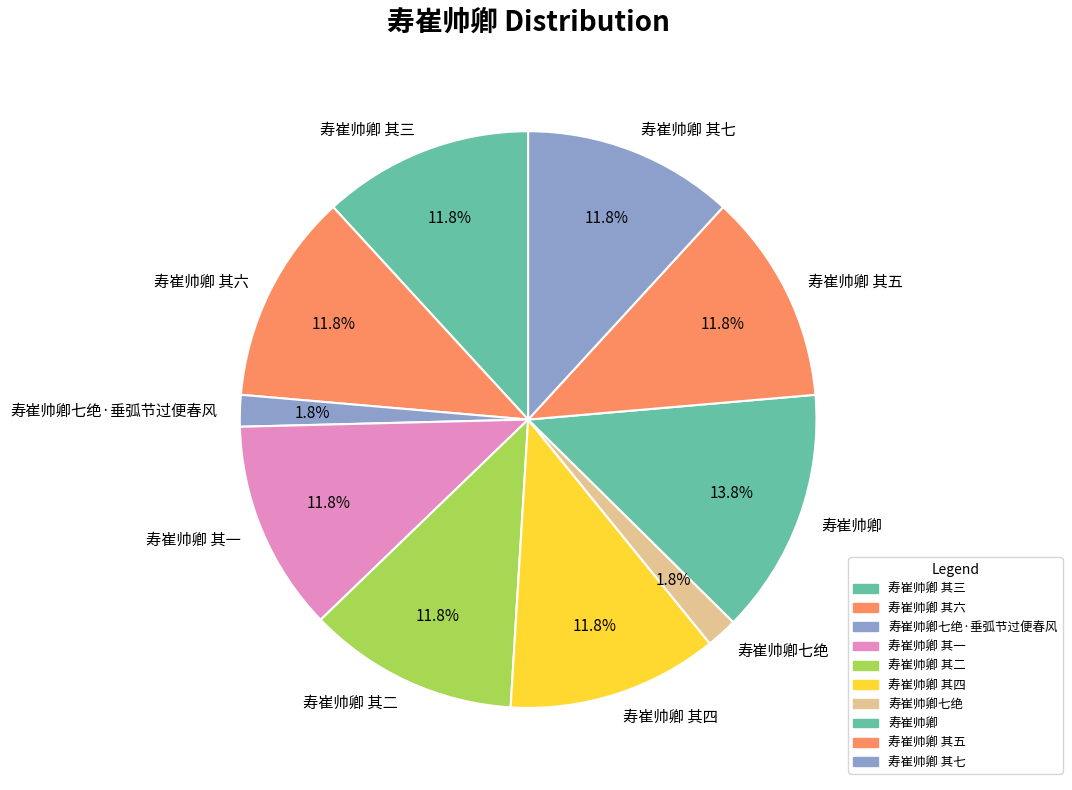

Combined, what portion of the pie is 寿崔帅卿 其一 and 寿崔帅卿 其七?

23.6%